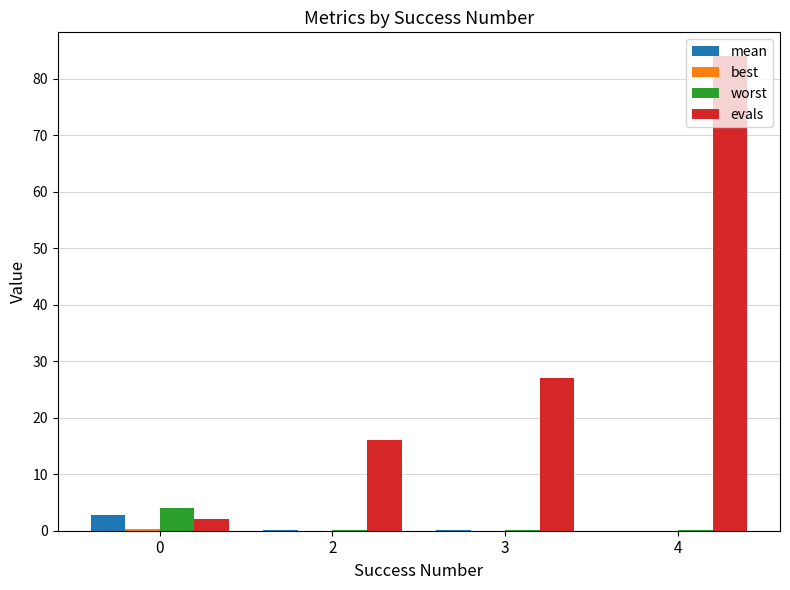

Between 2 and 4, which series saw the biggest shift?

evals